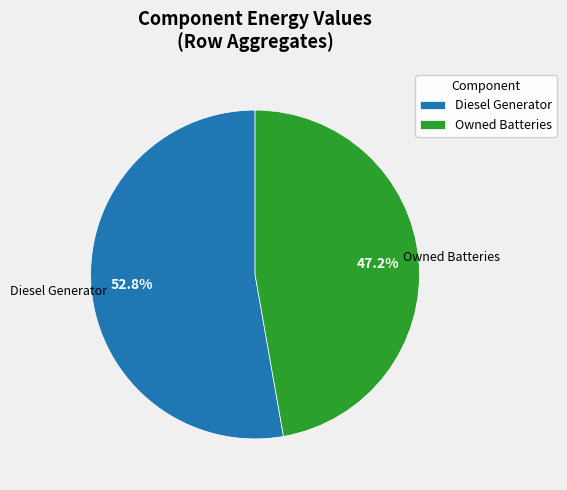

What percentage is NOT represented by Diesel Generator?

47.2%